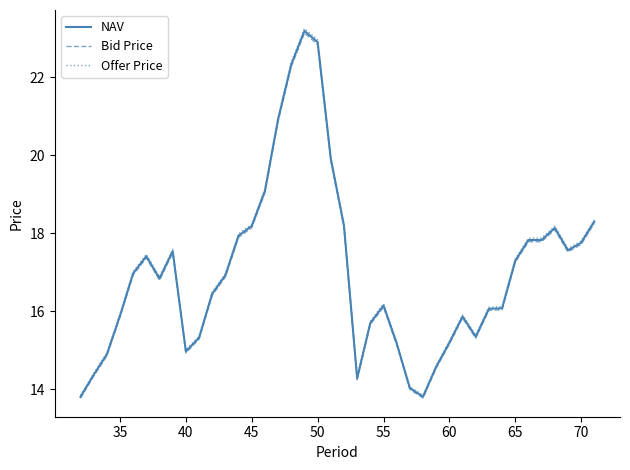

Which series has the largest range (max minus min)?

Offer Price